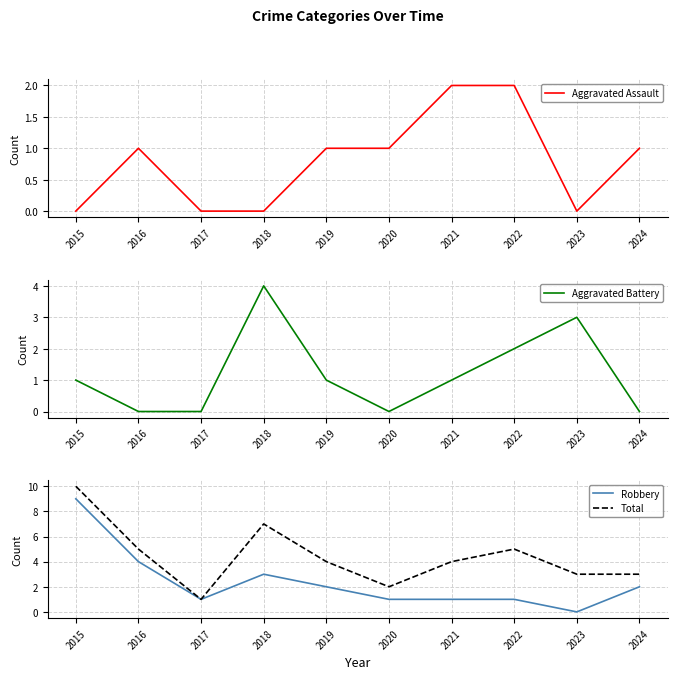

What is the value of the Total point at the 2nd from the left?

5